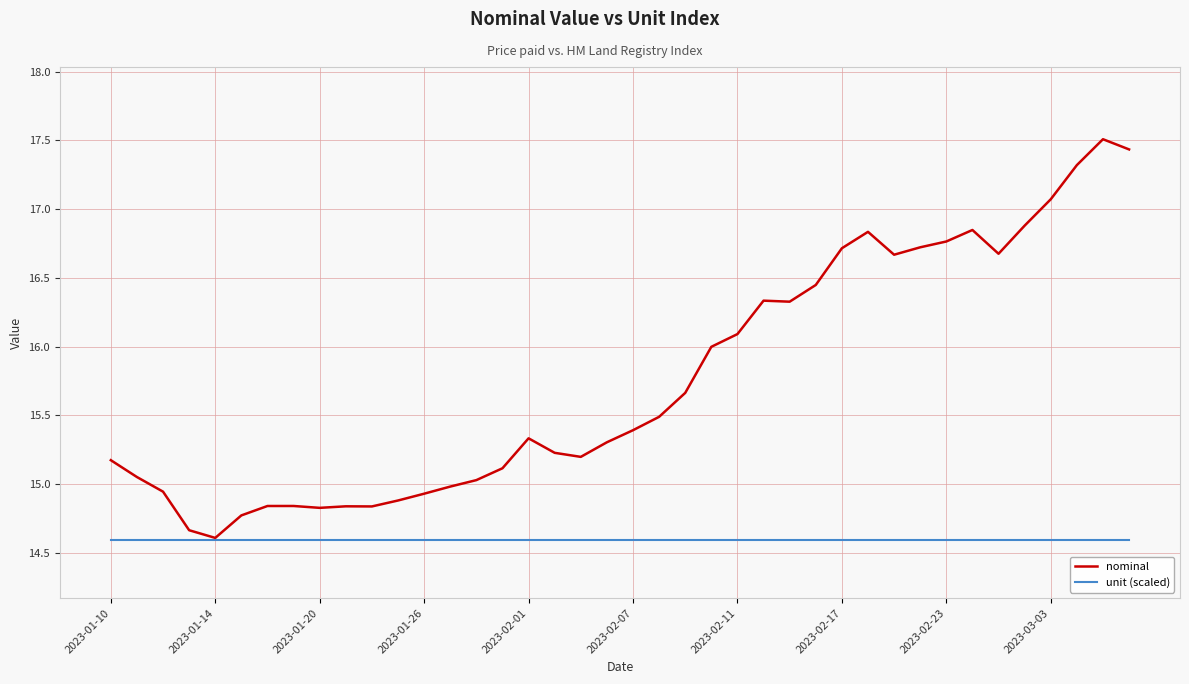

Rank the series by their average value, from highest to lowest.

nominal, unit (scaled)